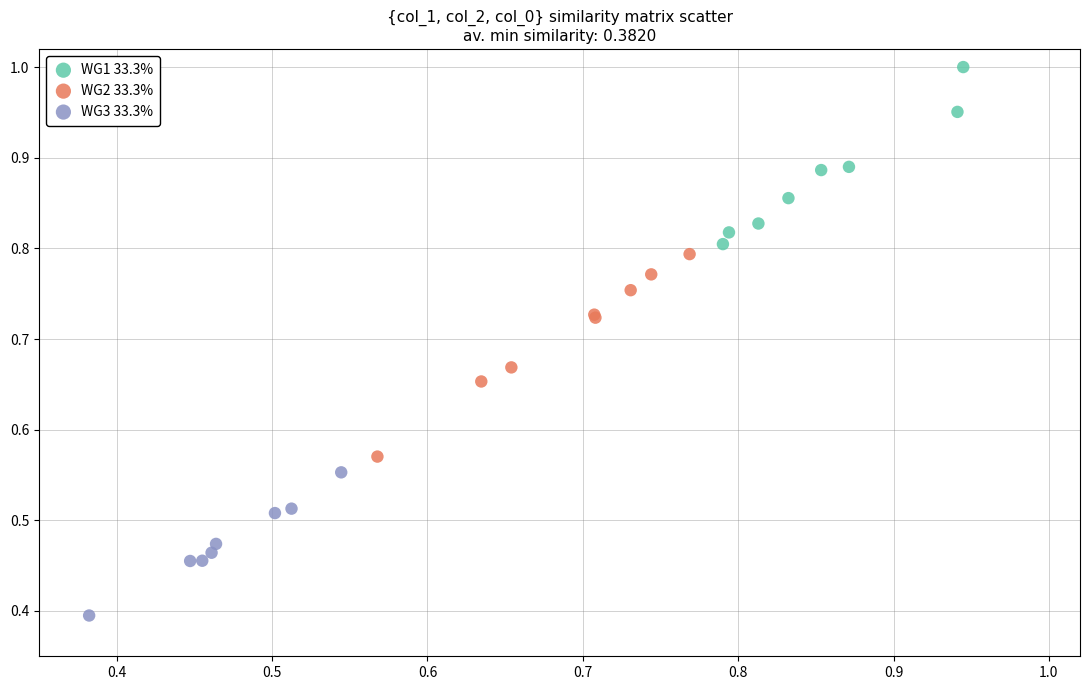

Which series reaches the minimum Y coordinate?

WG3 33.3%